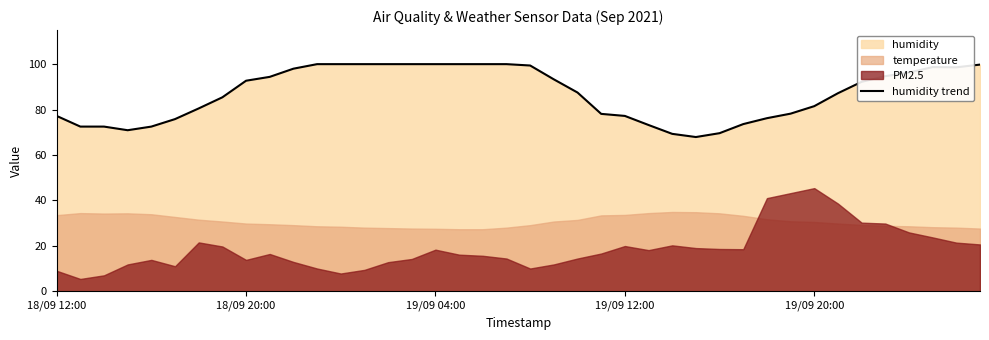

What is the lowest value of the humidity trend series?

67.9